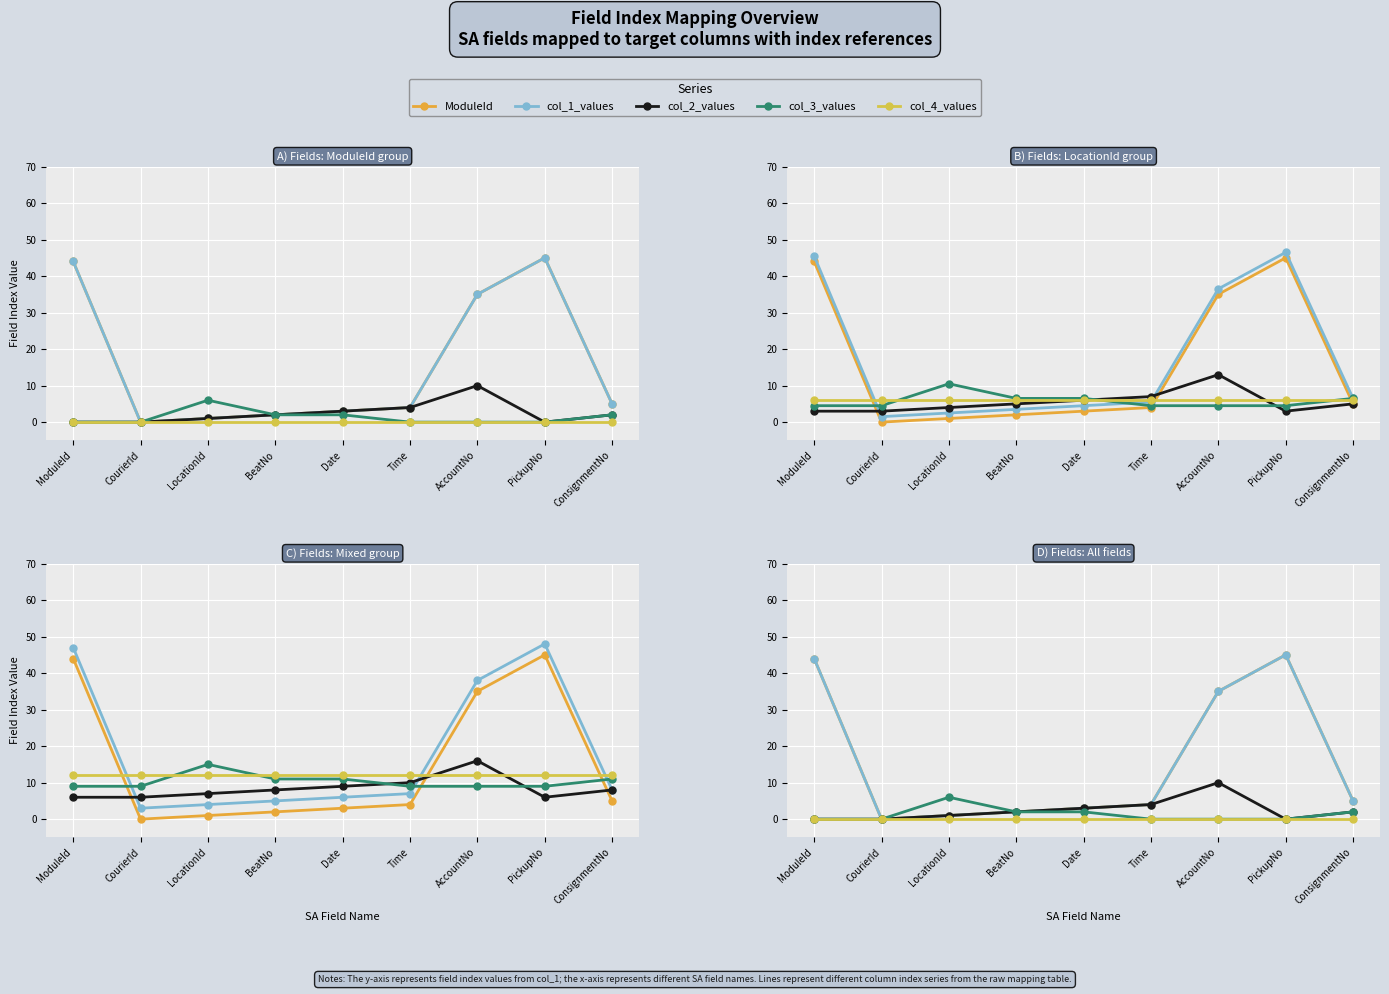

What is the difference between the maximum and second lowest values in the col_2_values series?

10